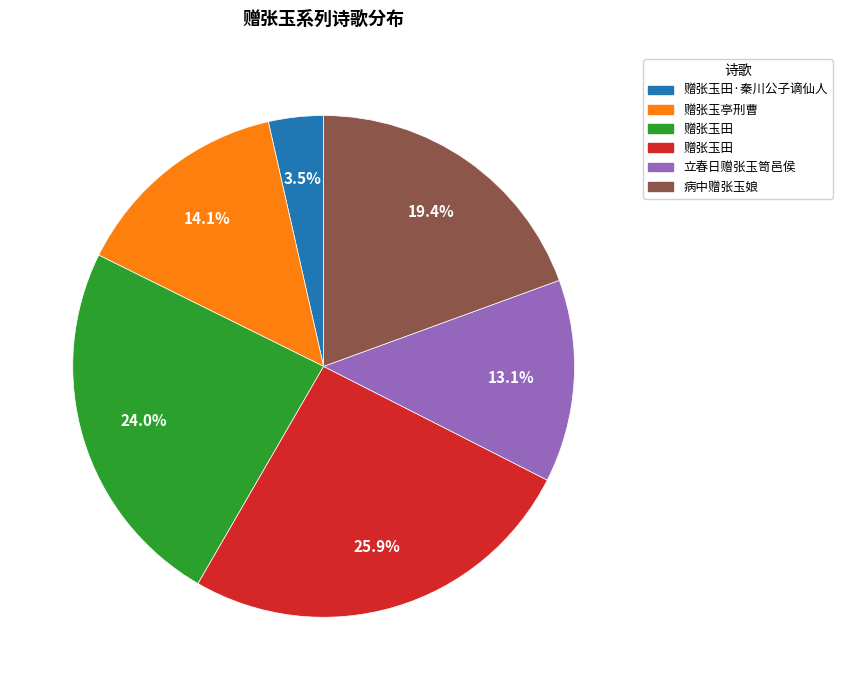

Does any single category account for the majority?

No